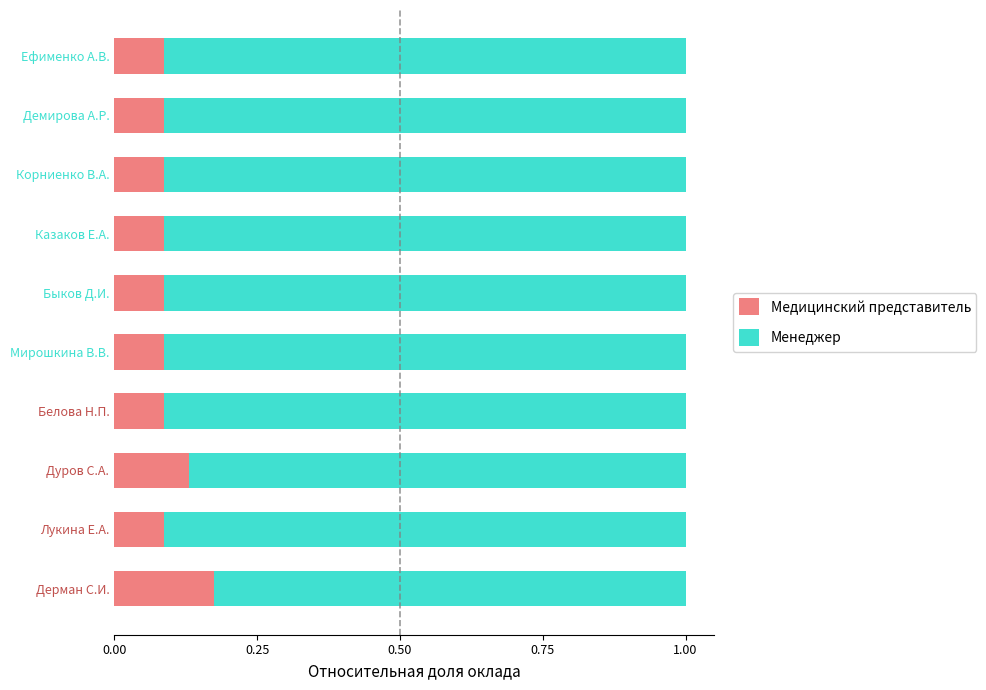

What is the total value across all series at Быков Д.И.?

1.0